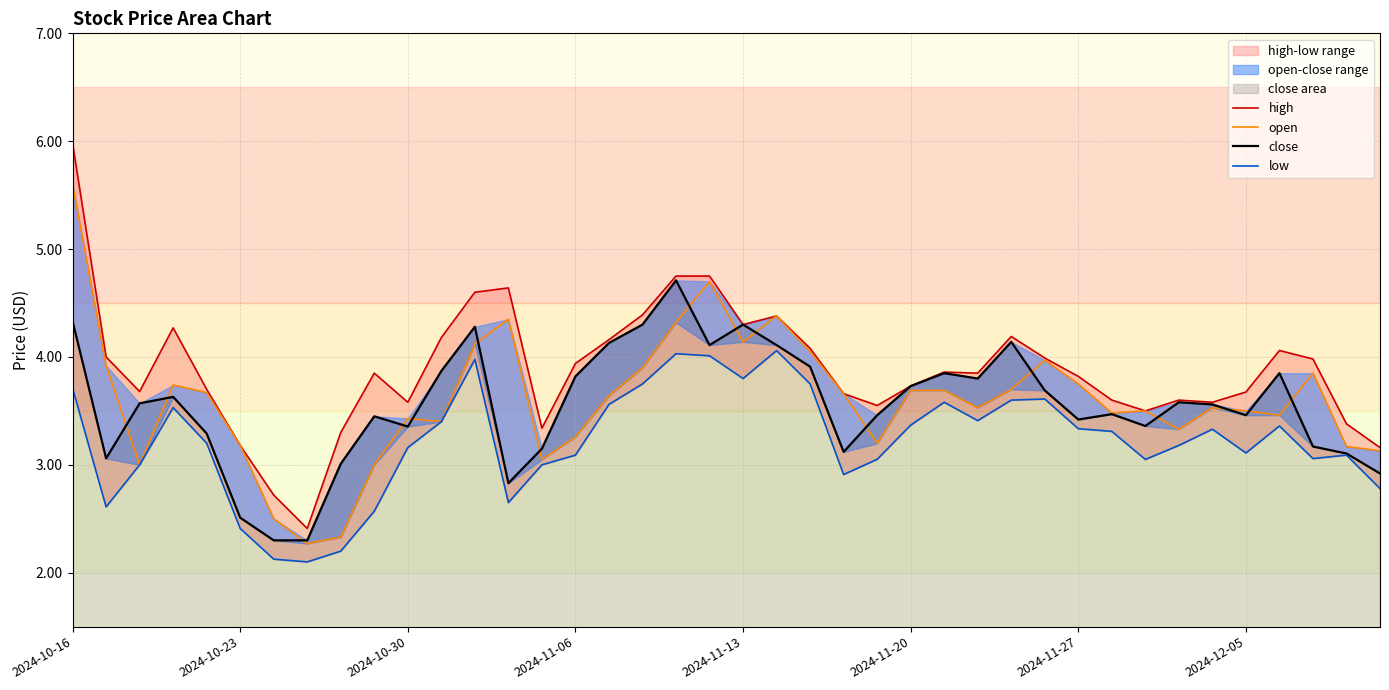

At which category does the chart reach its peak across all series?

2024-10-16